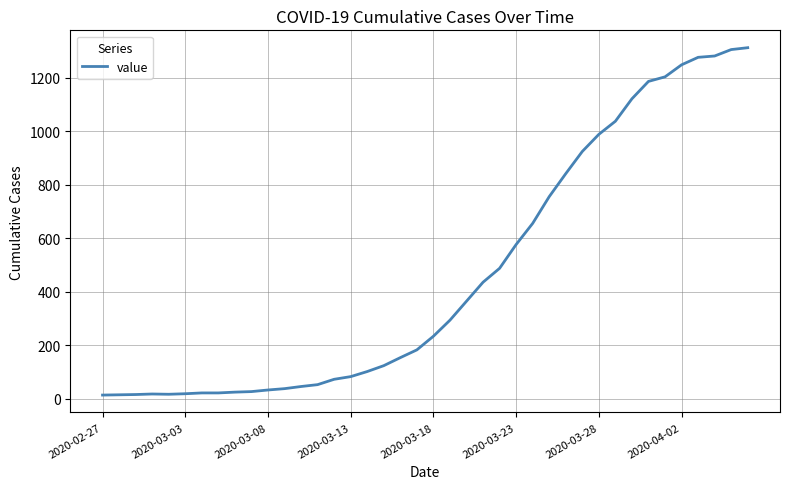

What is the difference between the maximum and minimum values?

1299